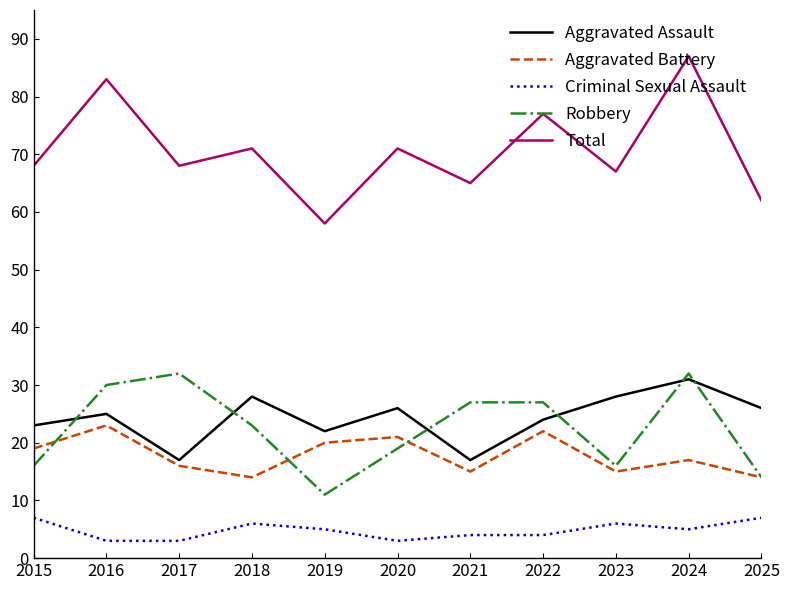

What are all the series names shown in the legend?

Aggravated Assault, Aggravated Battery, Criminal Sexual Assault, Robbery, Total